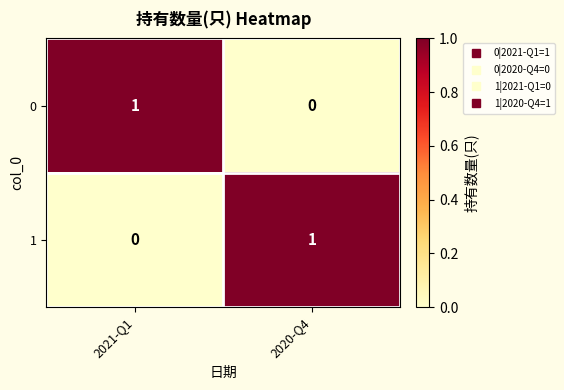

Rank the categories by 0 value from lowest to highest.

2020-Q4, 2021-Q1